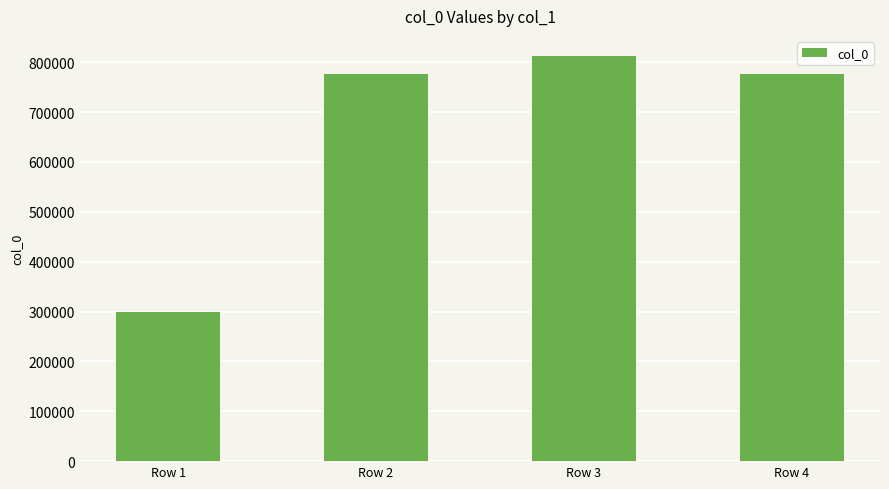

The value at Row 1 is 508913. True or false?

False